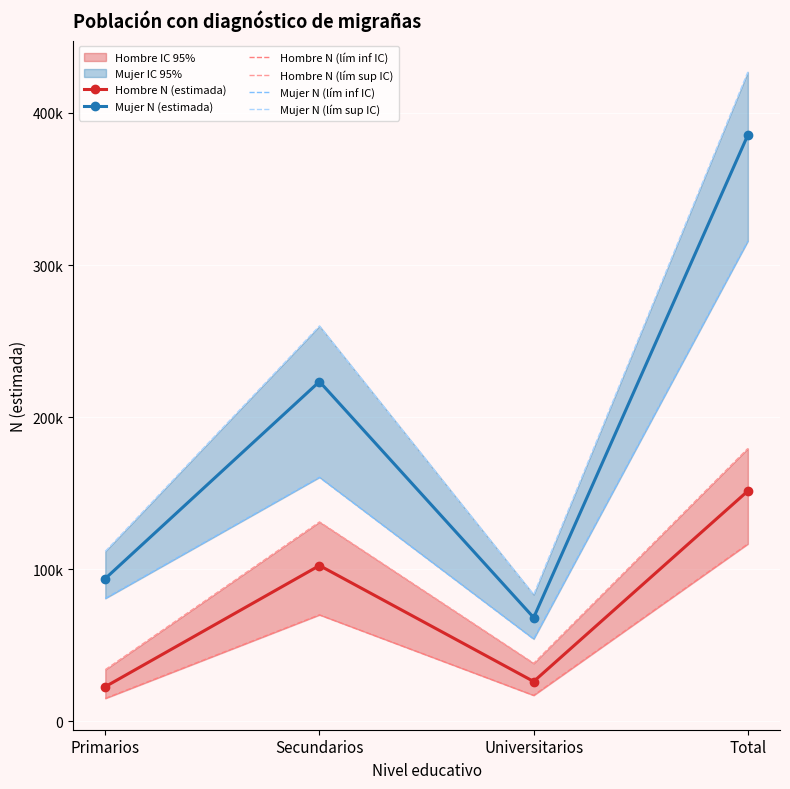

True or false: Hombre N (estimada) and Mujer N (lím inf IC) cross at least once.

False